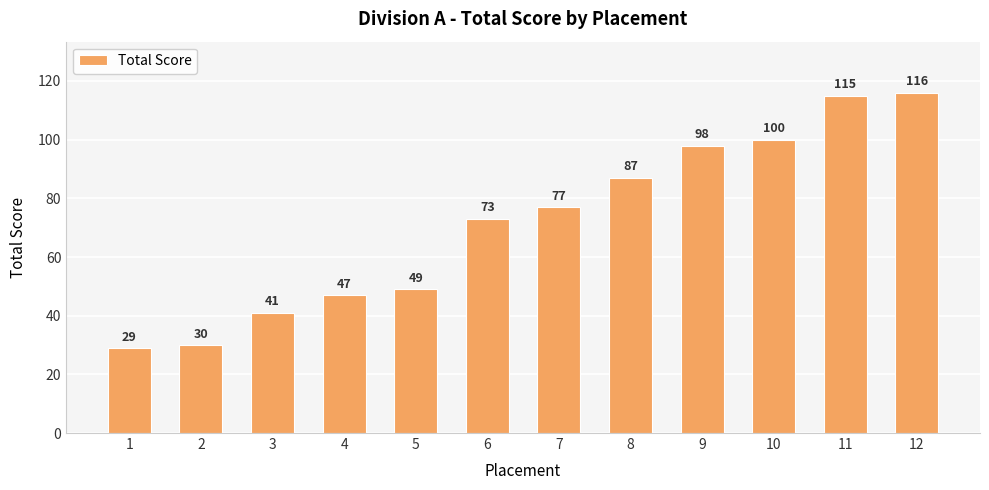

Reading right to left, extract all data points from this chart.

116	115	100	98	87	77	73	49	47	41	30	29